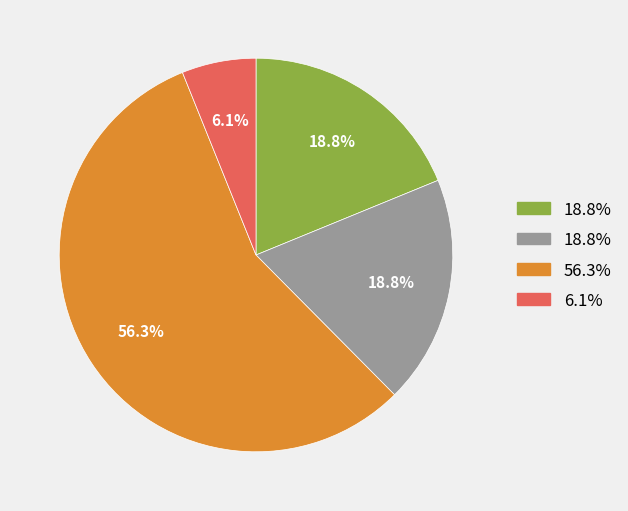

Is there any slice that represents more than half of the pie?

Yes